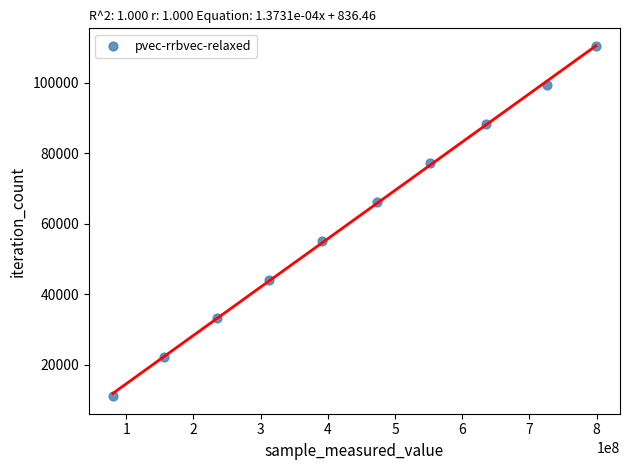

What is the range of Y values (max minus min)?

99378